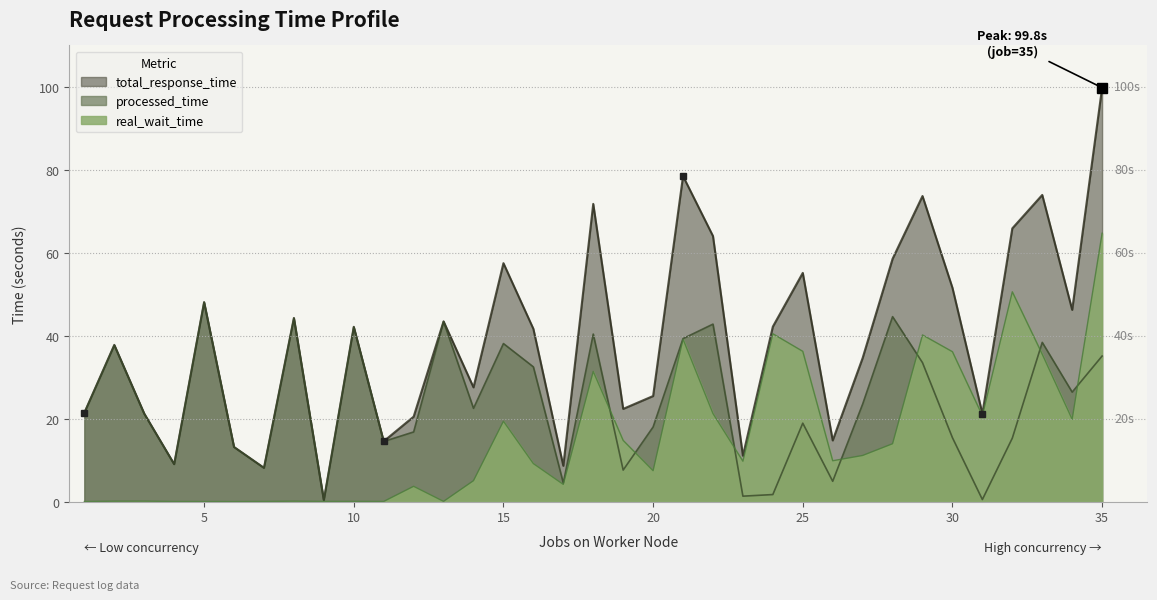

Is it true that processed_time equals 1.7 at 7?

False